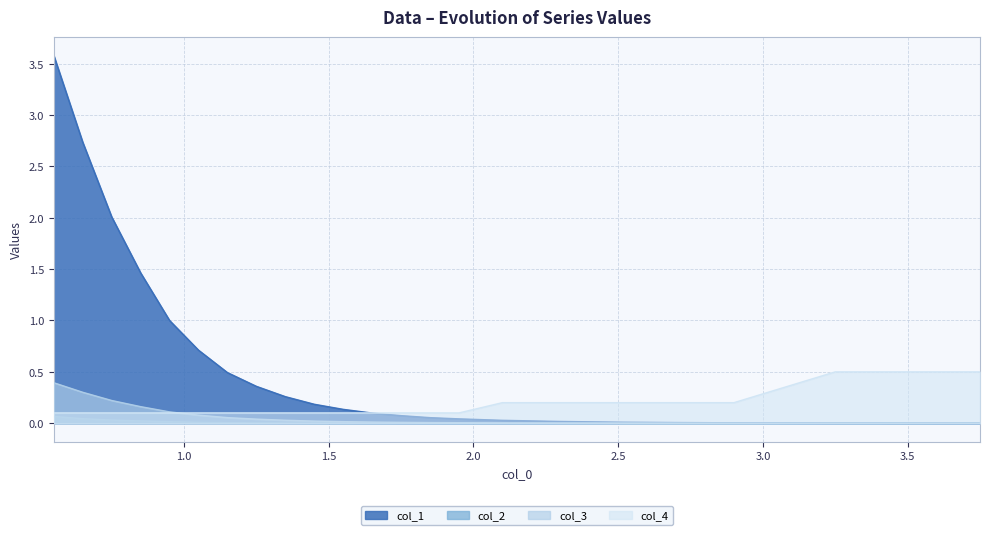

Which series has the largest total across all categories?

col_1